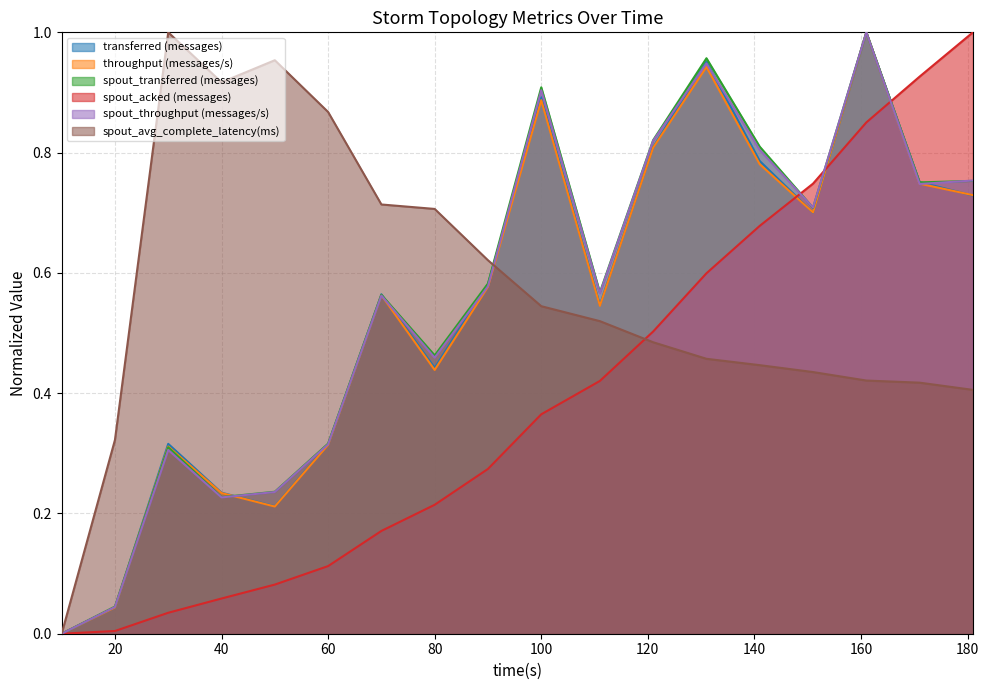

Reading left to right, list all the values displayed in this chart.

transferred (messages): 0.0	0.0	0.3	0.2	0.2	0.3	0.6	0.4	0.6	0.9	0.5	0.8	1.0	0.8	0.7	1.0	0.8	0.7
throughput (messages/s): 0.0	0.0	0.3	0.2	0.2	0.3	0.6	0.4	0.6	0.9	0.5	0.8	0.9	0.8	0.7	1.0	0.7	0.7
spout_transferred (messages): 0.0	0.0	0.3	0.2	0.2	0.3	0.6	0.5	0.6	0.9	0.6	0.8	1.0	0.8	0.7	1.0	0.8	0.8
spout_acked (messages): 0.0	0.0	0.0	0.1	0.1	0.1	0.2	0.2	0.3	0.4	0.4	0.5	0.6	0.7	0.7	0.9	0.9	1.0
spout_throughput (messages/s): 0.0	0.0	0.3	0.2	0.2	0.3	0.6	0.5	0.6	0.9	0.6	0.8	0.9	0.8	0.7	1.0	0.7	0.8
spout_avg_complete_latency(ms): 0.0	0.3	1.0	0.9	1.0	0.9	0.7	0.7	0.6	0.5	0.5	0.5	0.5	0.4	0.4	0.4	0.4	0.4